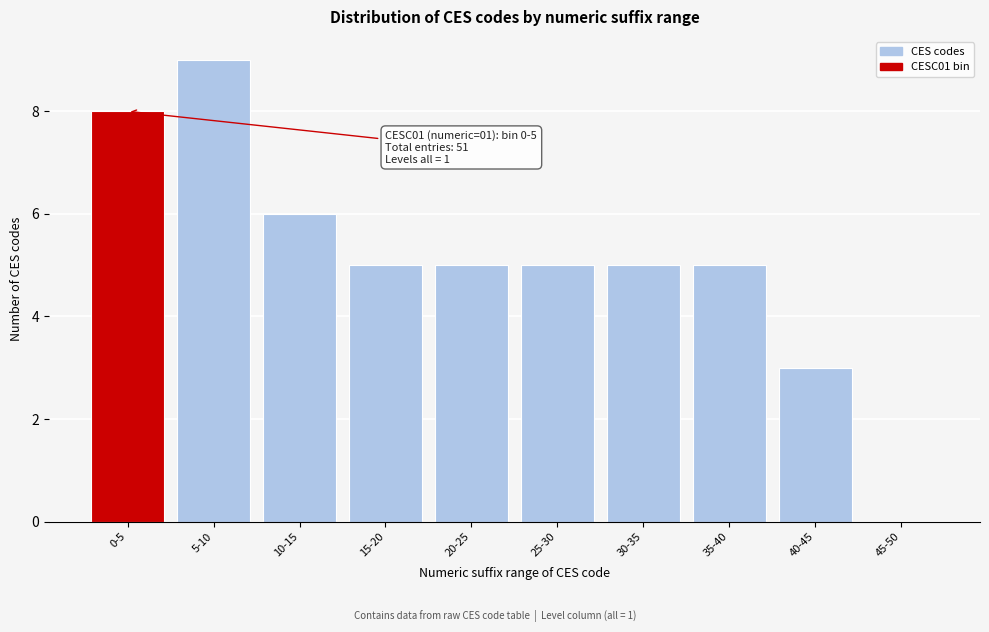

Reading right to left, transcribe all the data shown in this chart.

45-50=0	40-45=3	35-40=5	30-35=5	25-30=5	20-25=5	15-20=5	10-15=6	5-10=9	0-5=8